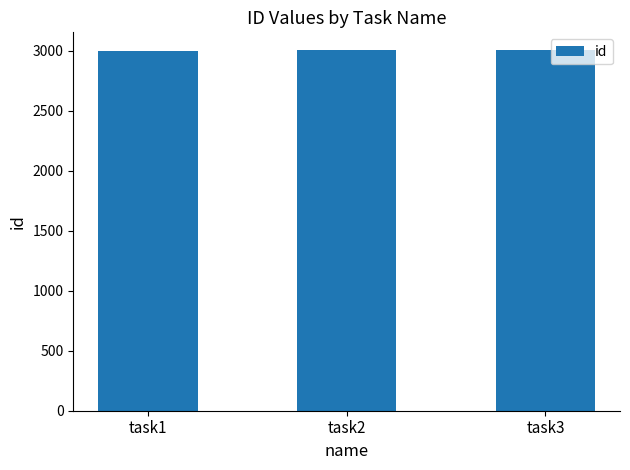

How many bars are there in total?

3